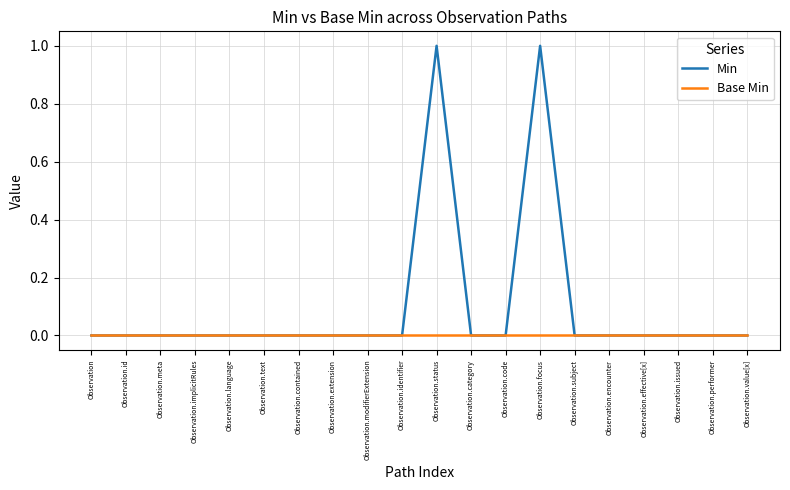

What position from the right is Observation.category?

9